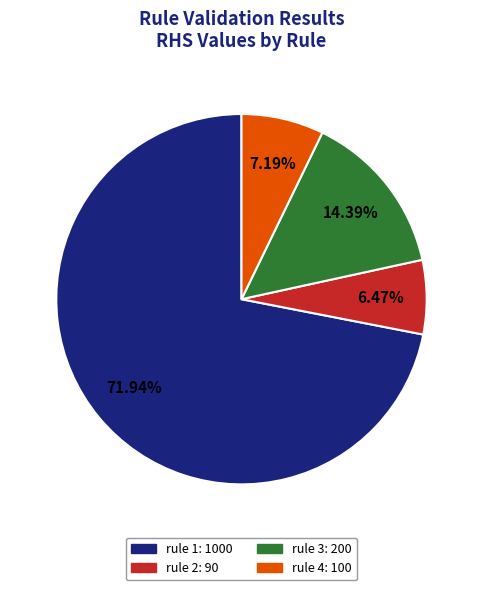

Between rule 1 and rule 4, which is larger?

rule 1